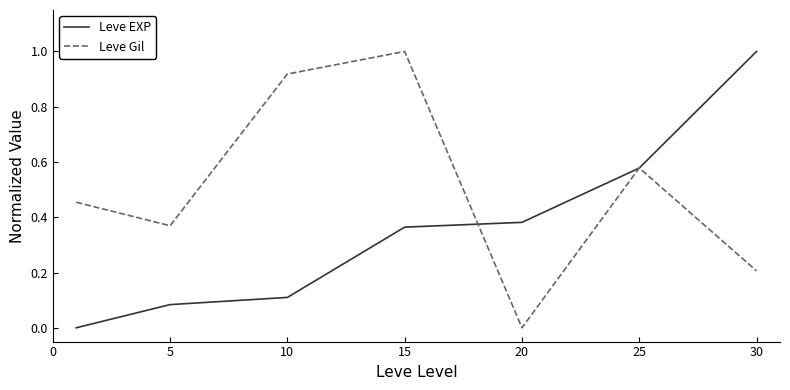

Which series has the largest total across all categories?

Leve Gil